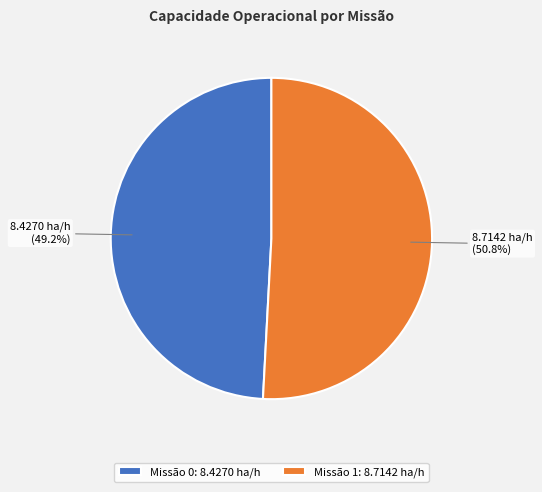

What percentage do Missão 0: 8.4270 ha/h and Missão 1: 8.7142 ha/h together represent?

100.0%